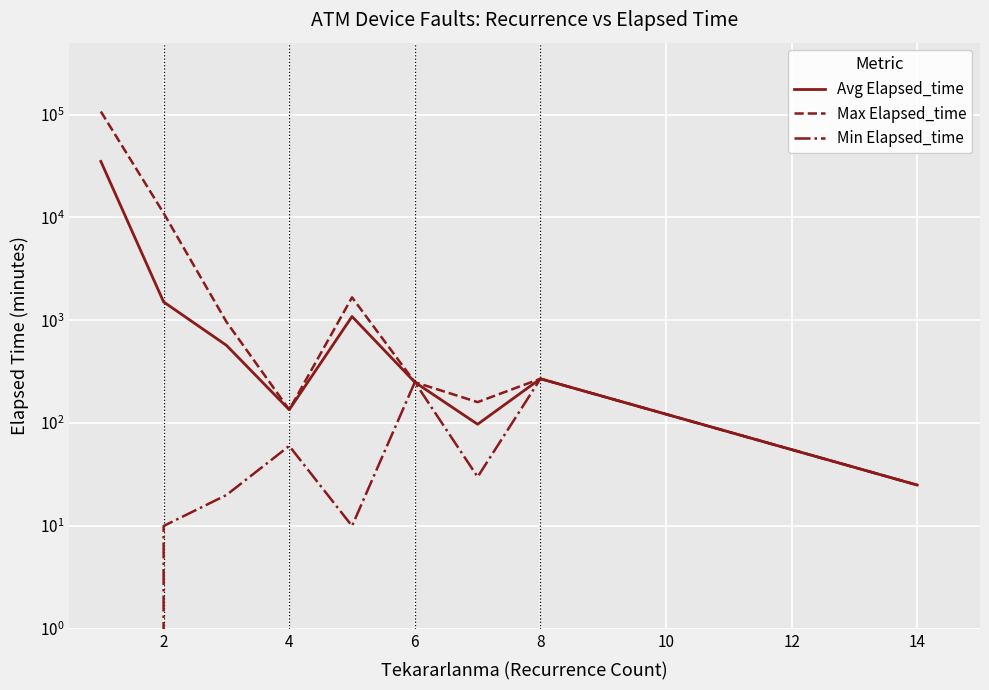

The Max Elapsed_time series shows 196.5 at 4. True or false?

False